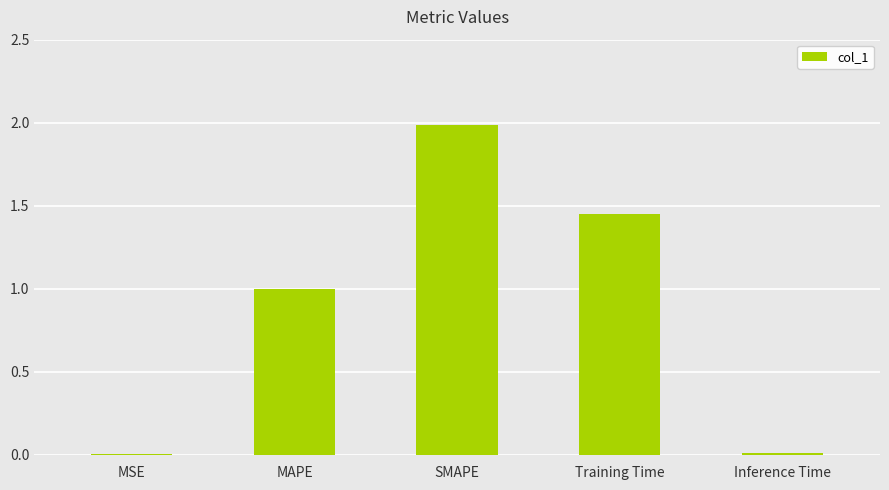

Are the bars horizontal?

No